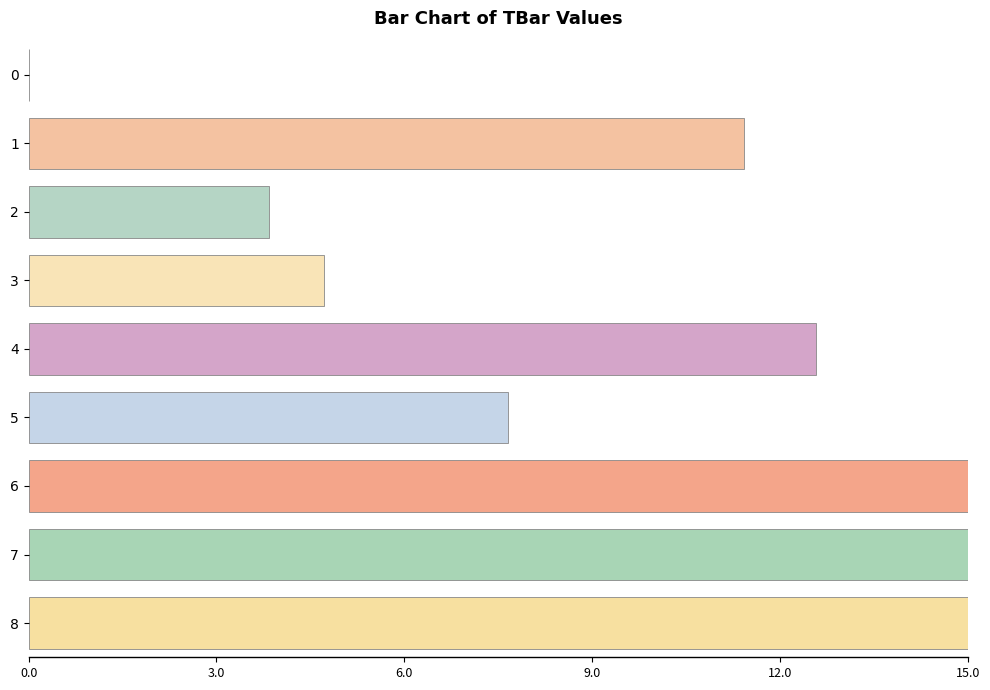

Reading top to bottom, transcribe all the data shown in this chart.

0=0.0	1=11.4	2=3.8	3=4.7	4=12.6	5=7.7	6=15.0	7=15.0	8=15.0